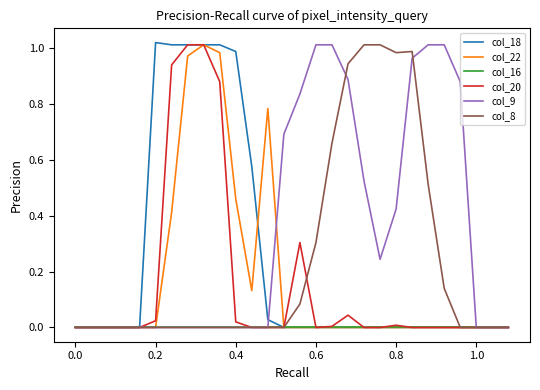

Is this an area chart (filled region under the line)?

No